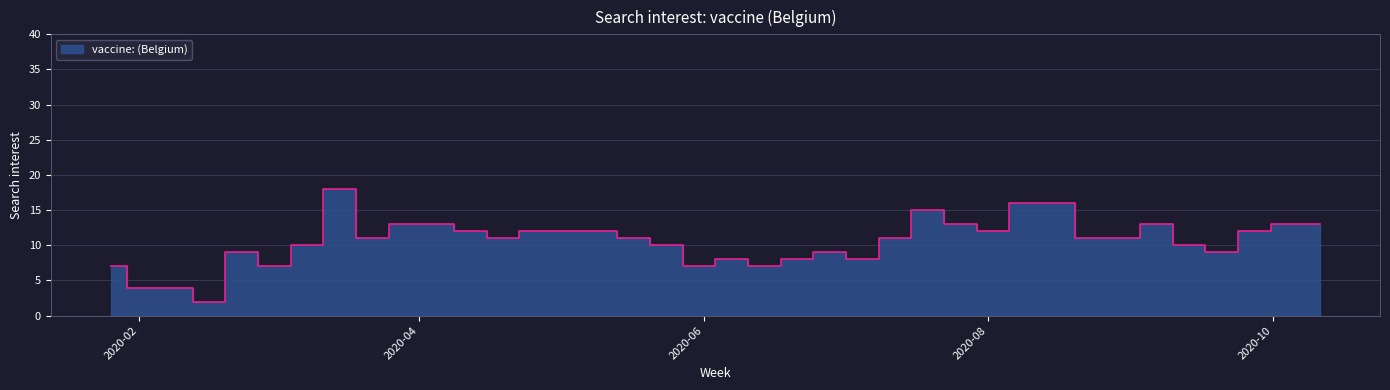

What is the change in value from 2020-07-05 to 2020-08-09?

+8